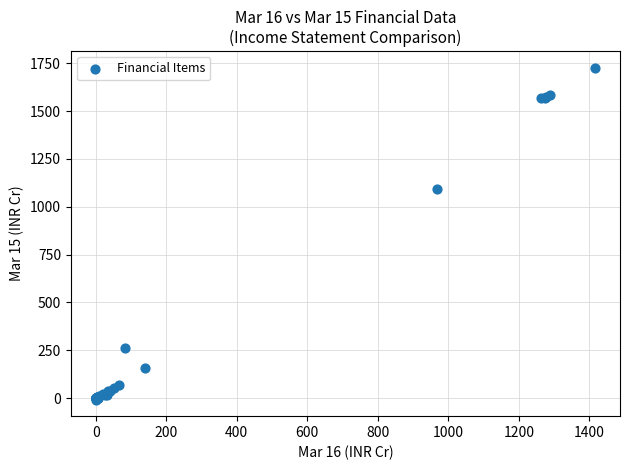

What Y value in the scatter plot is closest to 859?

1093.6